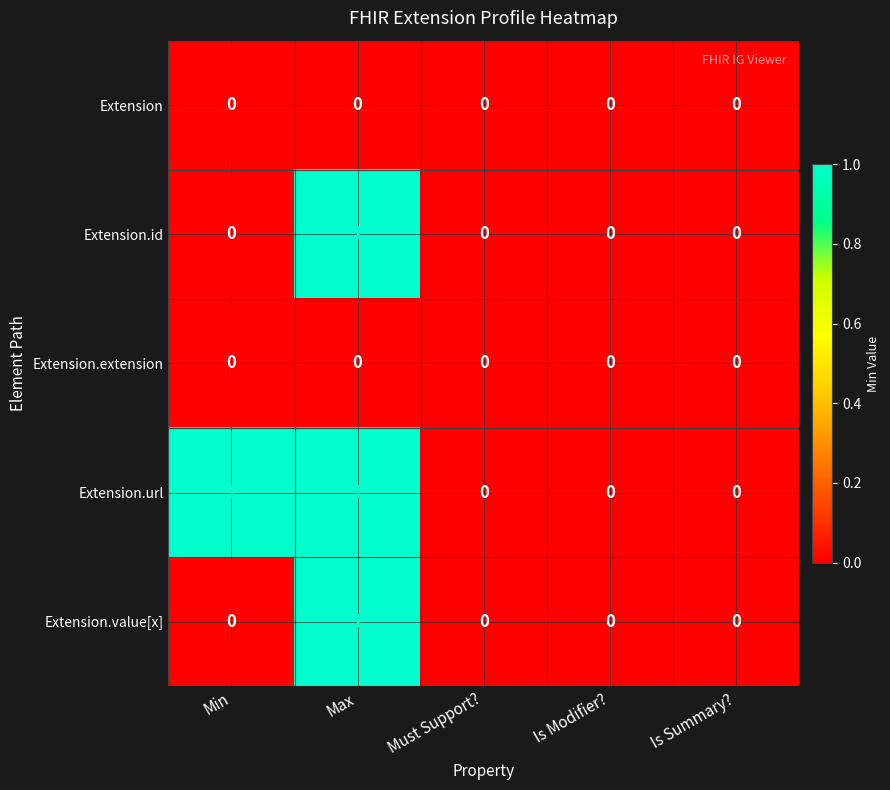

Is it true that Extension.id equals 0 at Is Modifier??

True